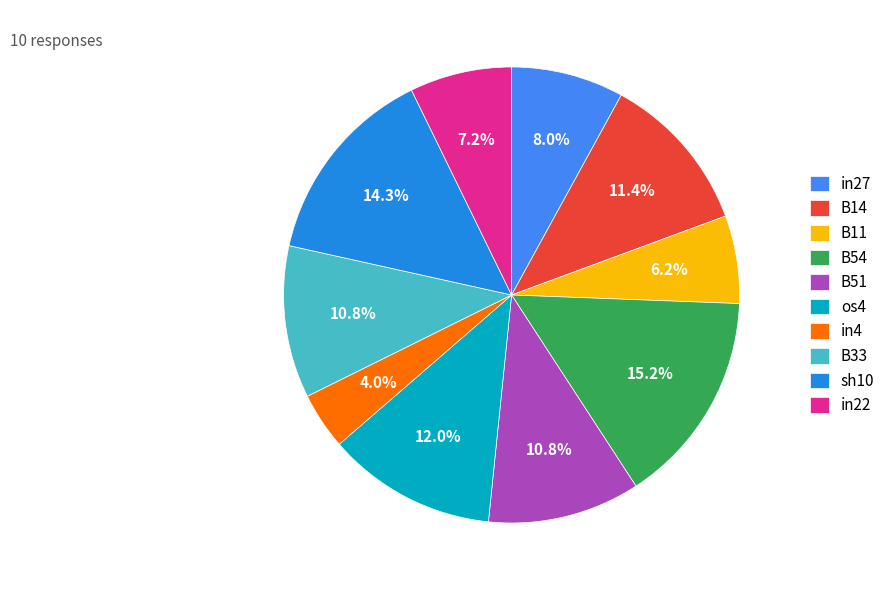

Rank the categories by value from highest to lowest.

B54, sh10, os4, B14, B51, B33, in27, in22, B11, in4